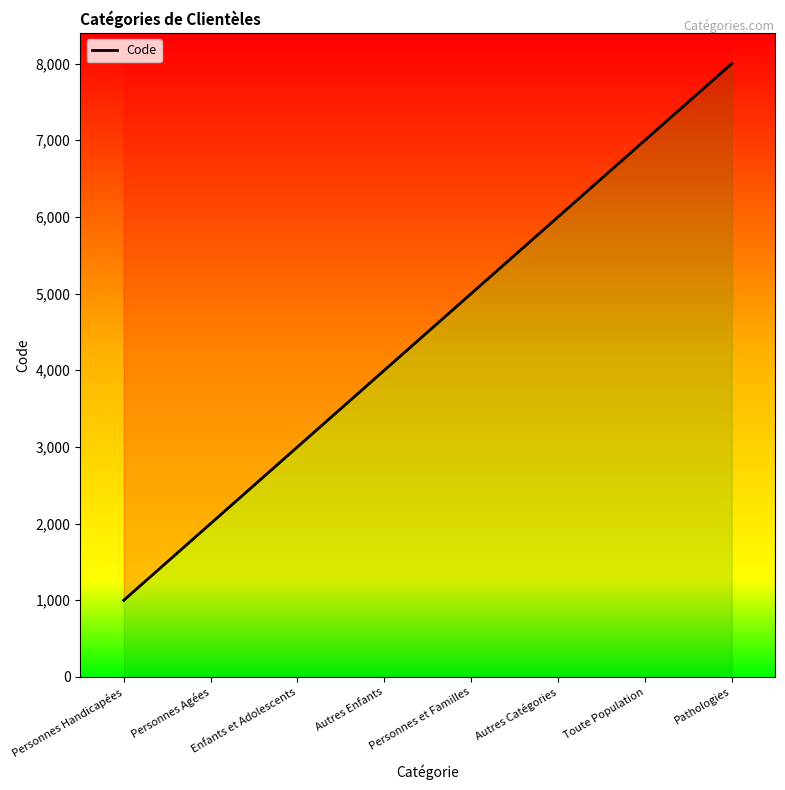

What position from the right is Autres Enfants?

5